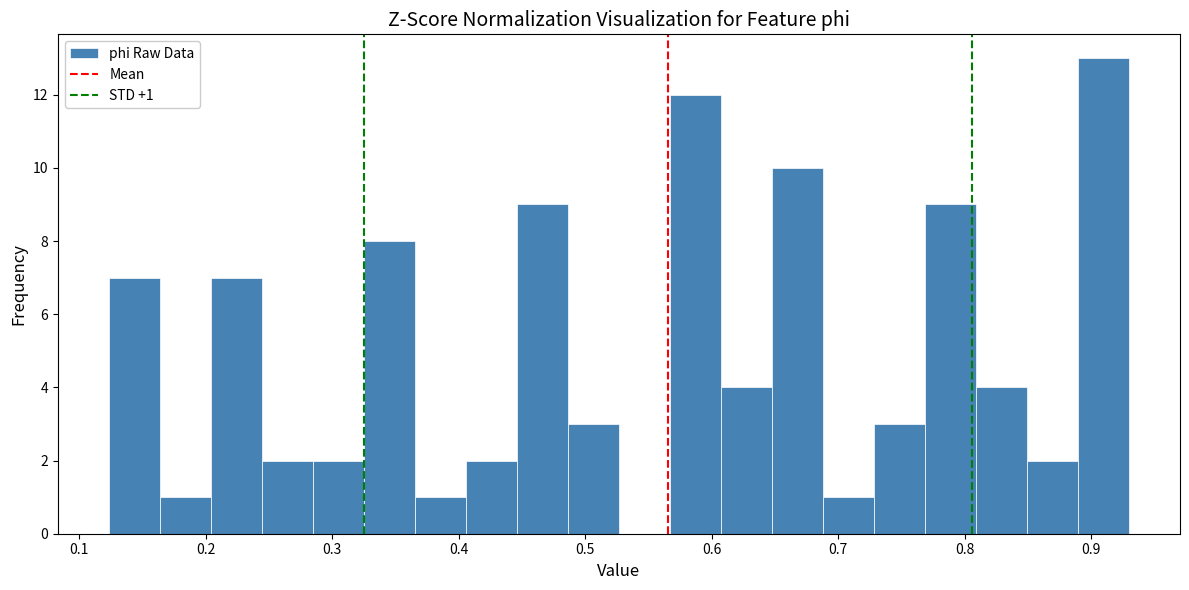

Over which range of the x-axis is the bar tallest?

0.89 to 0.93